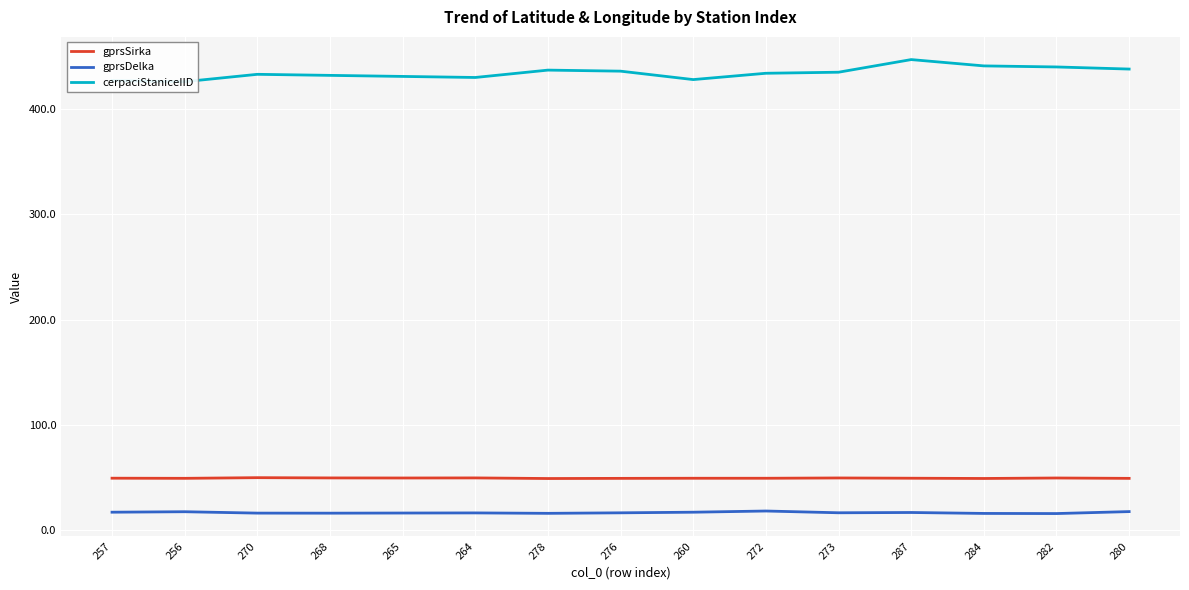

What is the label of the 14th point from the right?

256